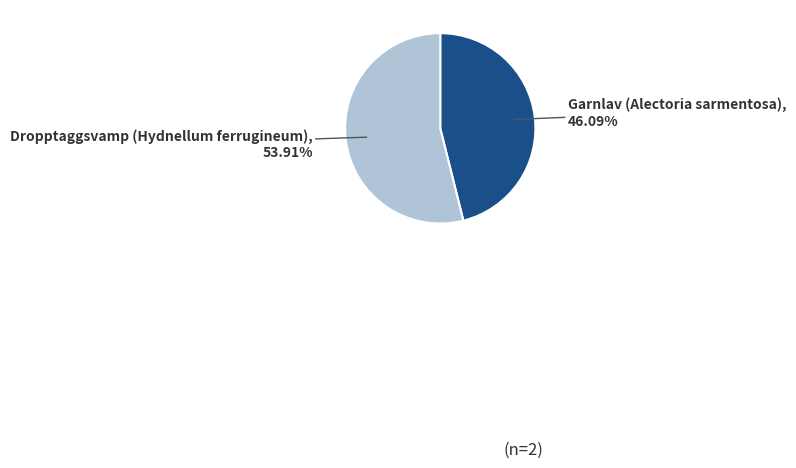

Is there a majority slice in this chart?

Yes